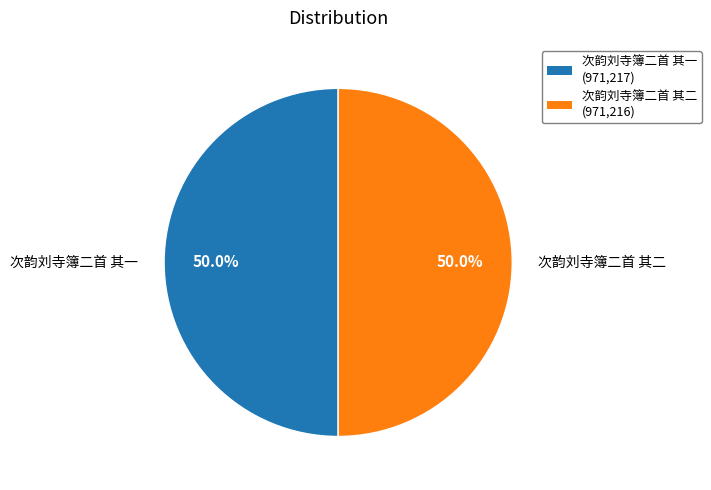

Approximately how many times larger is the value at 次韵刘寺簿二首 其二 compared to 次韵刘寺簿二首 其一?

1.0